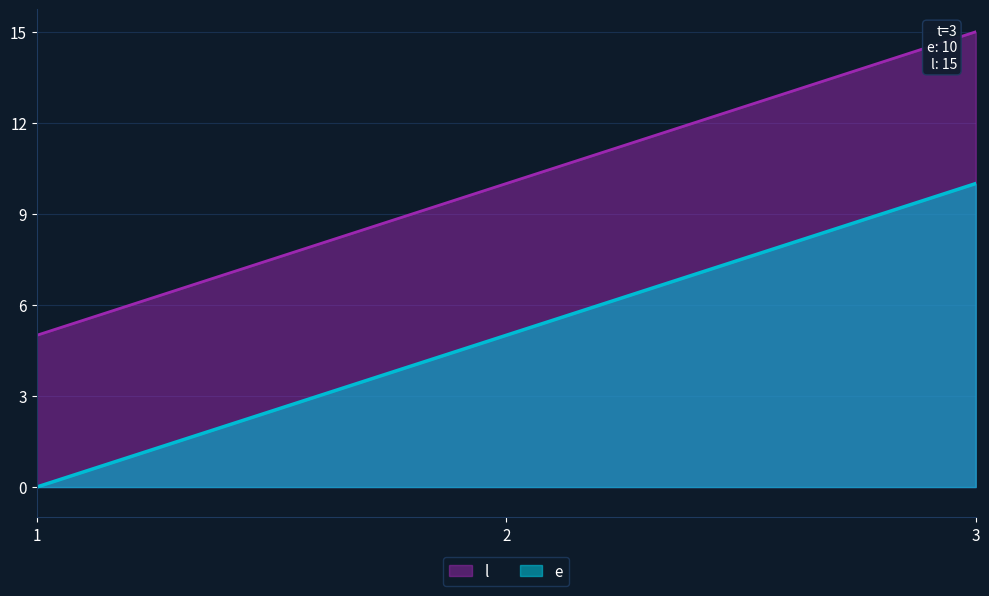

Rank the series by their maximum value, from lowest to highest.

e, l